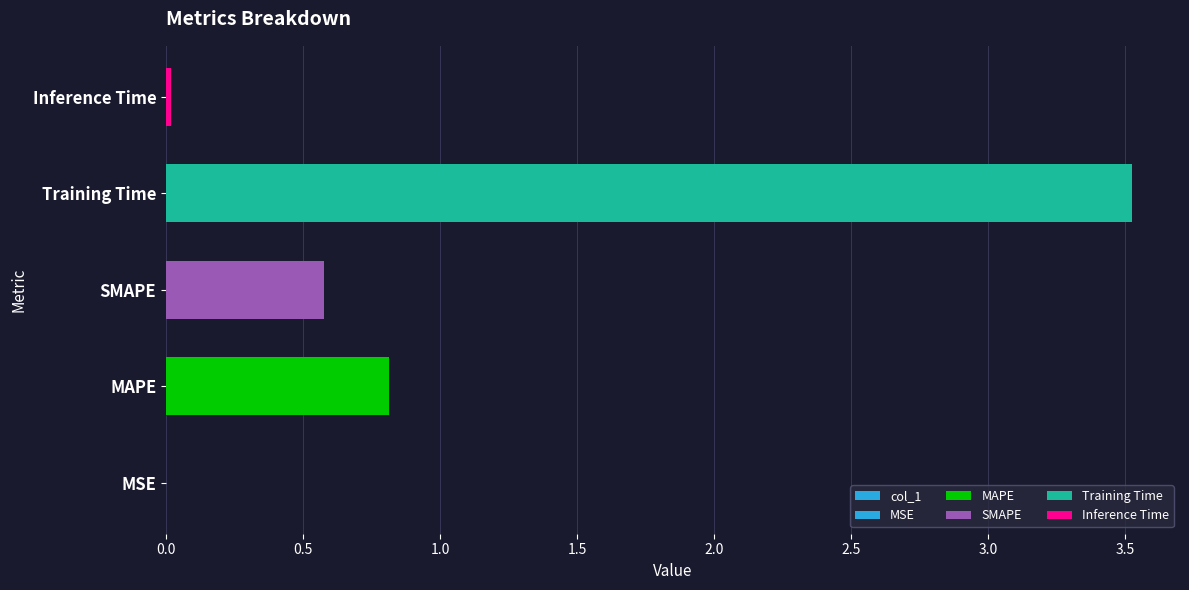

Reading right to left, list all the values displayed in this chart.

0.0	3.5	0.6	0.8	0.0